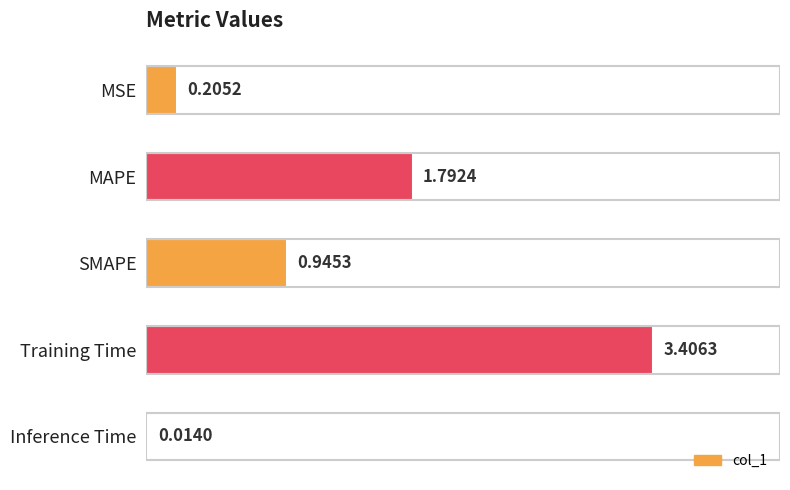

Where is the data nearest to the value 1?

SMAPE